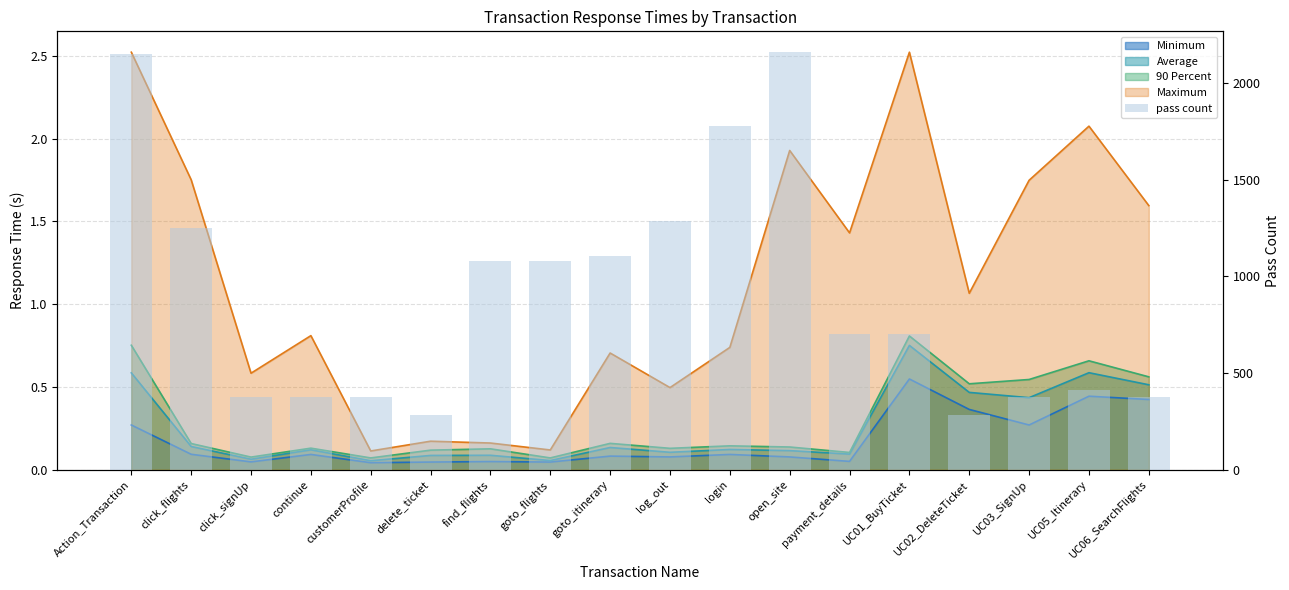

What is the label of the 12th bar from the right?

find_flights